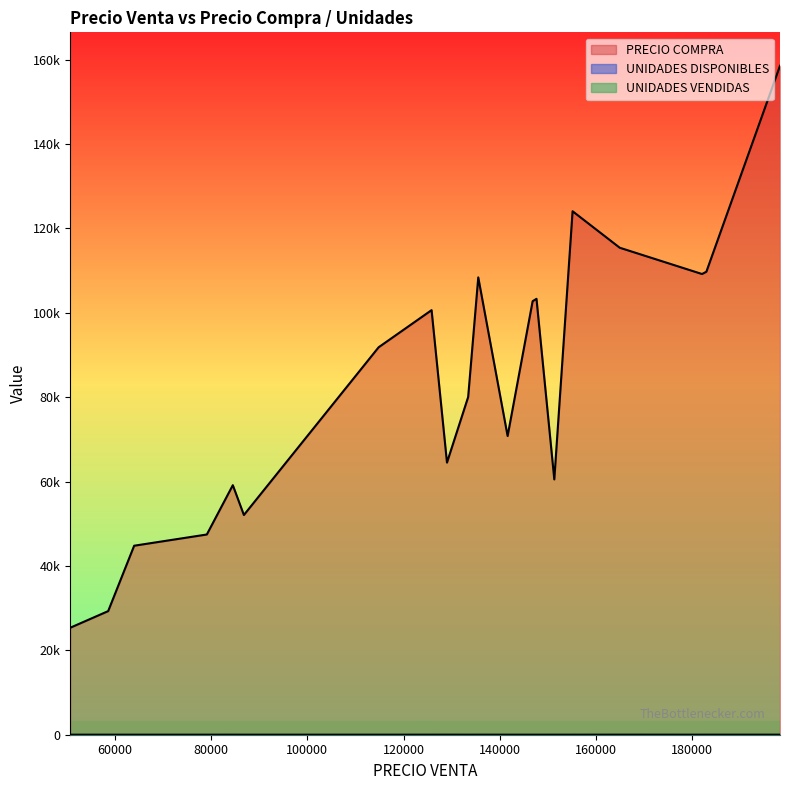

What are all the series names shown in the legend?

PRECIO COMPRA, UNIDADES DISPONIBLES, UNIDADES VENDIDAS